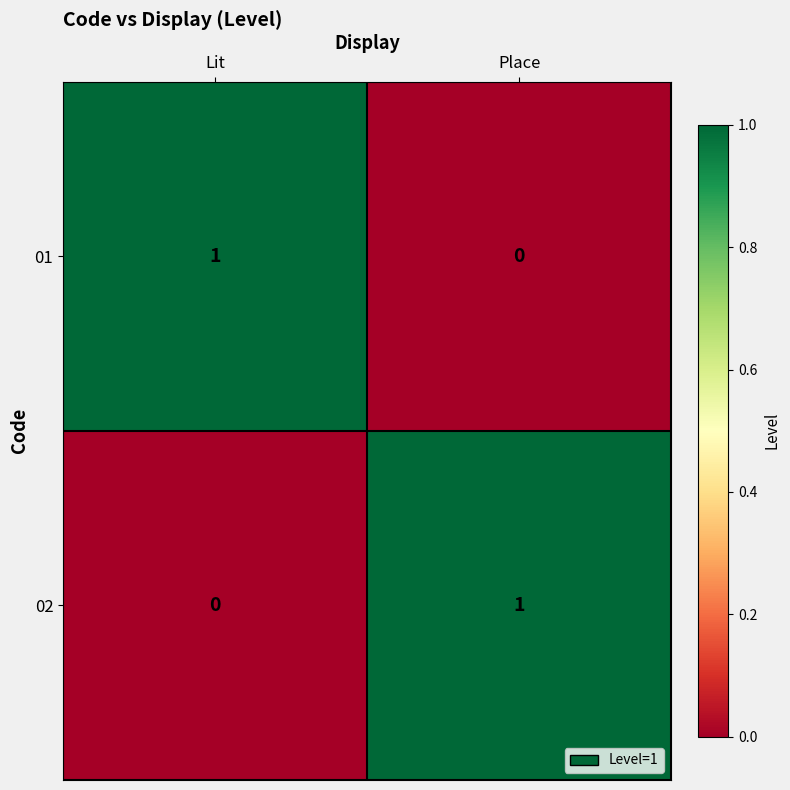

The value of 01 at Place is 0. True or false?

True